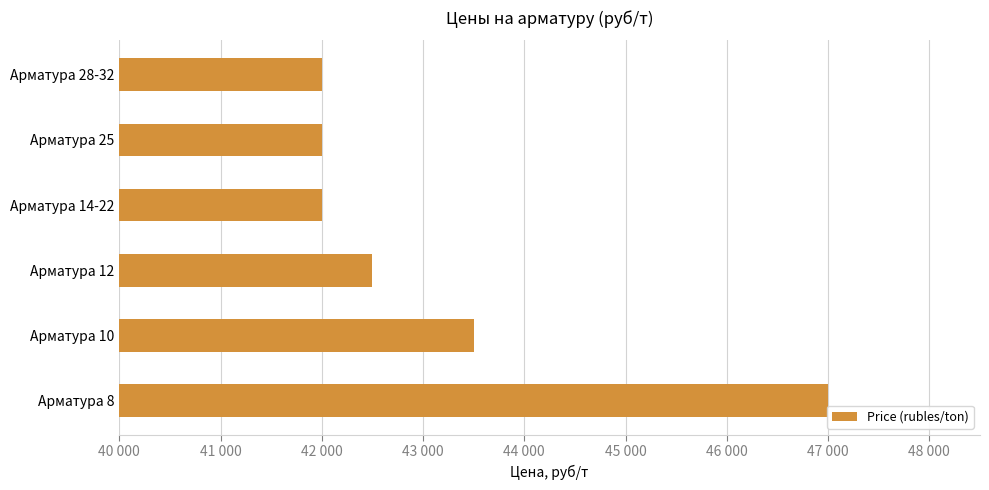

Does the chart contain stacked bars?

No